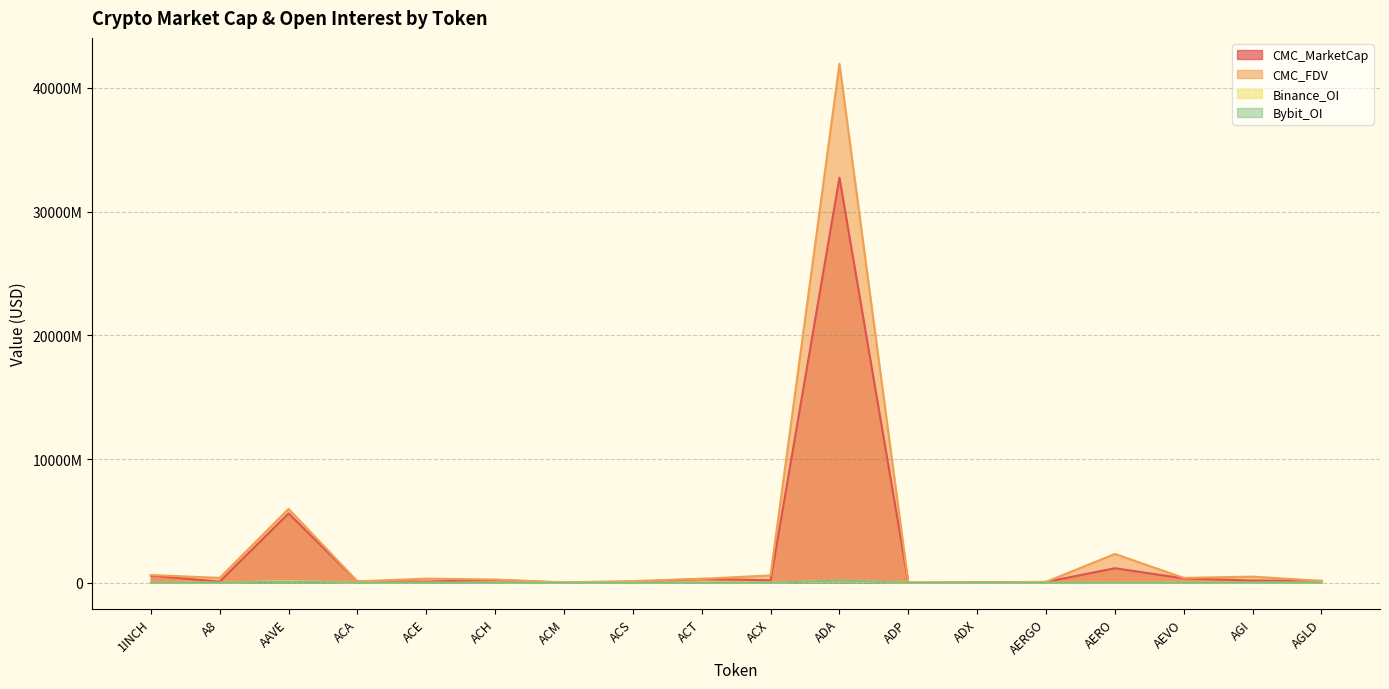

What is the label of the 18th point from the left?

AGLD